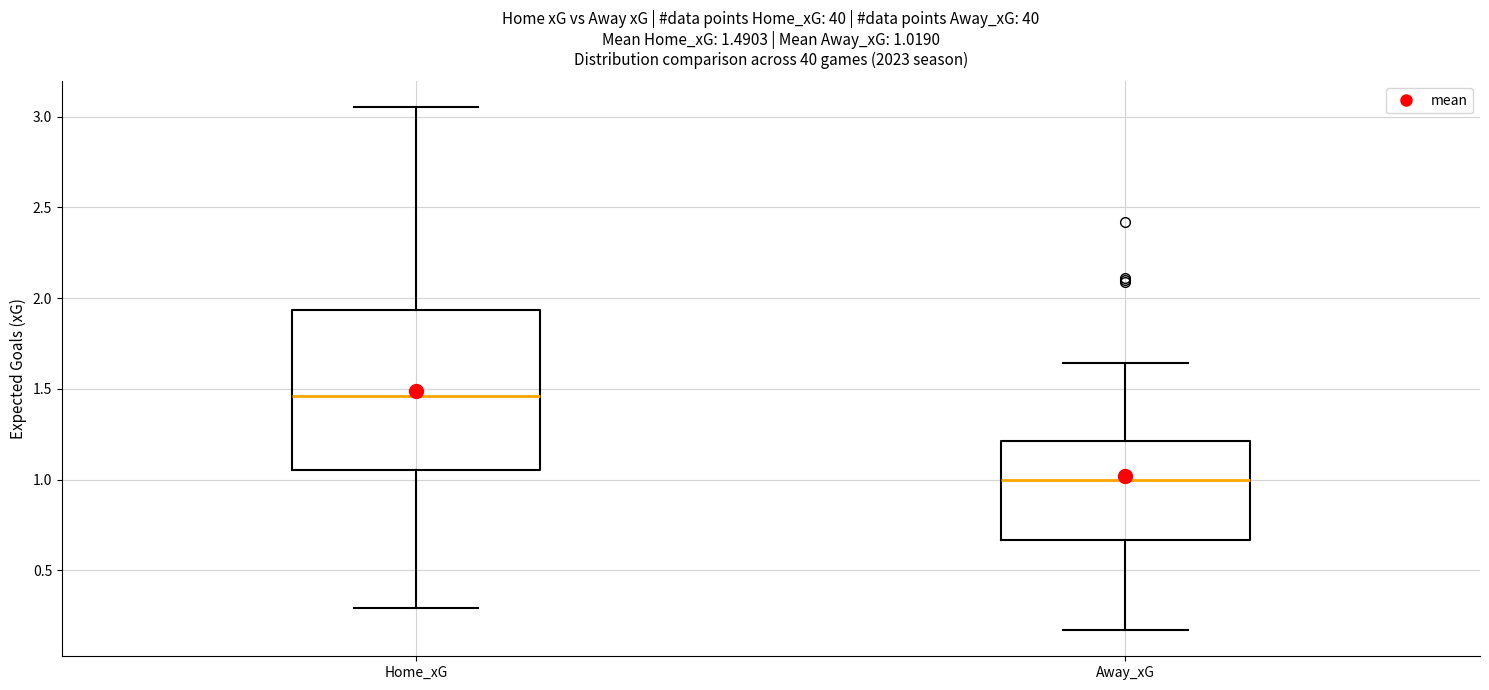

Which box's median line is the highest?

Home_xG